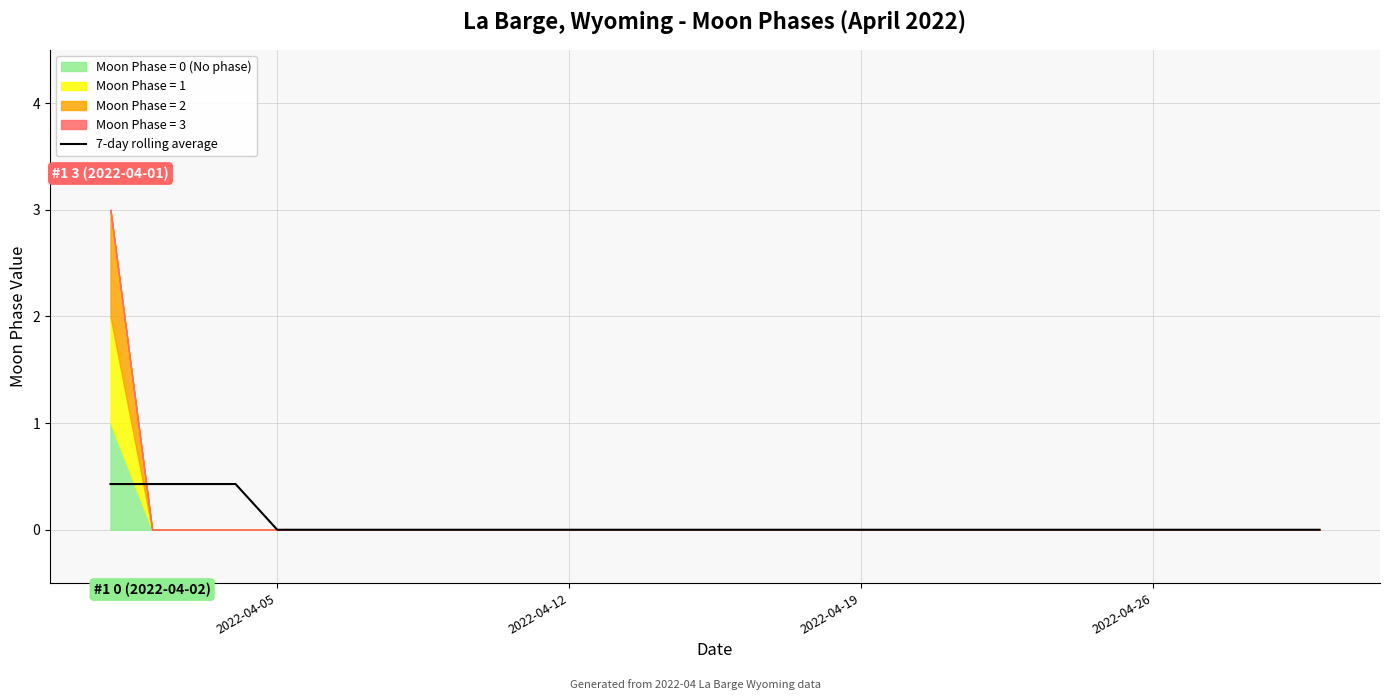

True or false: 7-day rolling average has a value of 0.0 at 2022-04-05.

True